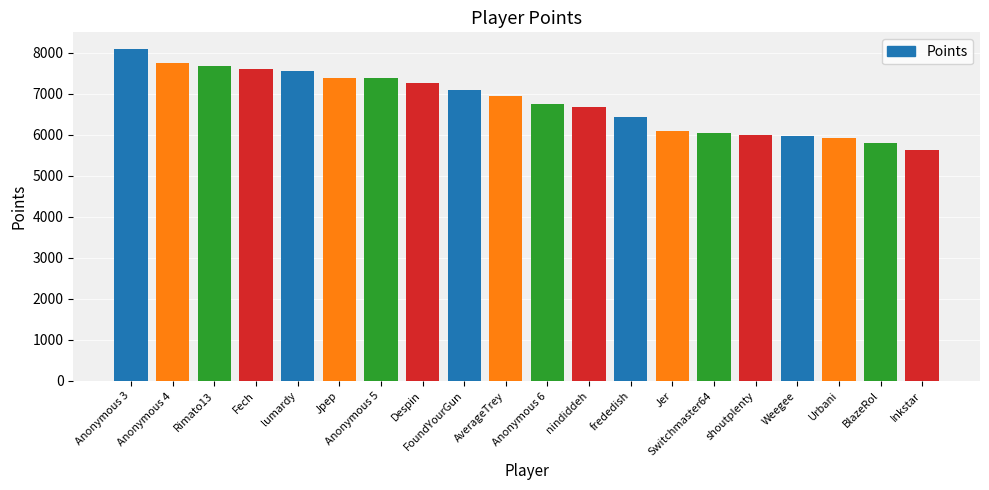

At which category does the chart reach its peak across all series?

Anonymous 3